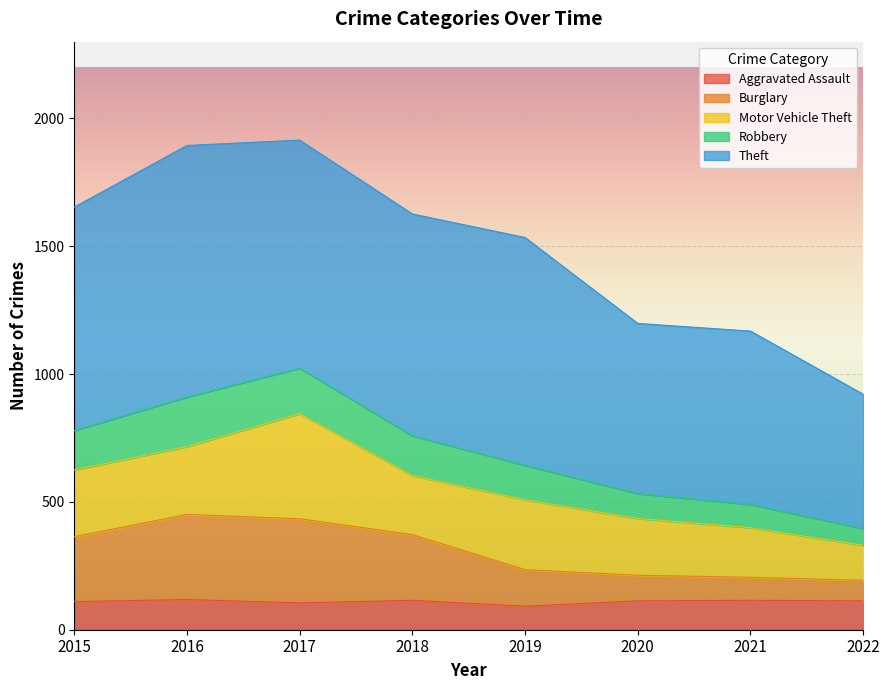

In Burglary, how many points are higher than both neighbors (excluding endpoints)?

1